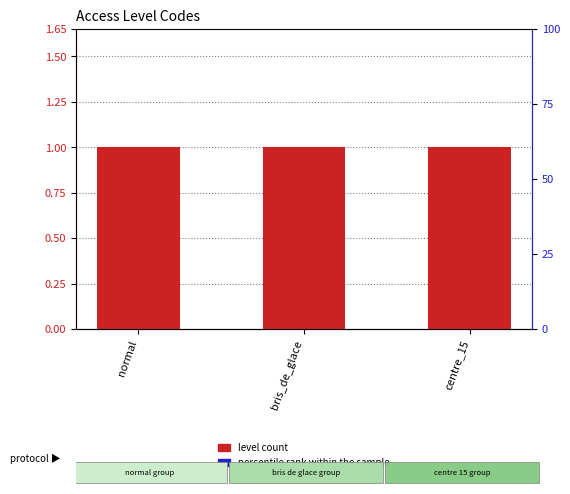

Which series has the largest total across all categories?

level count